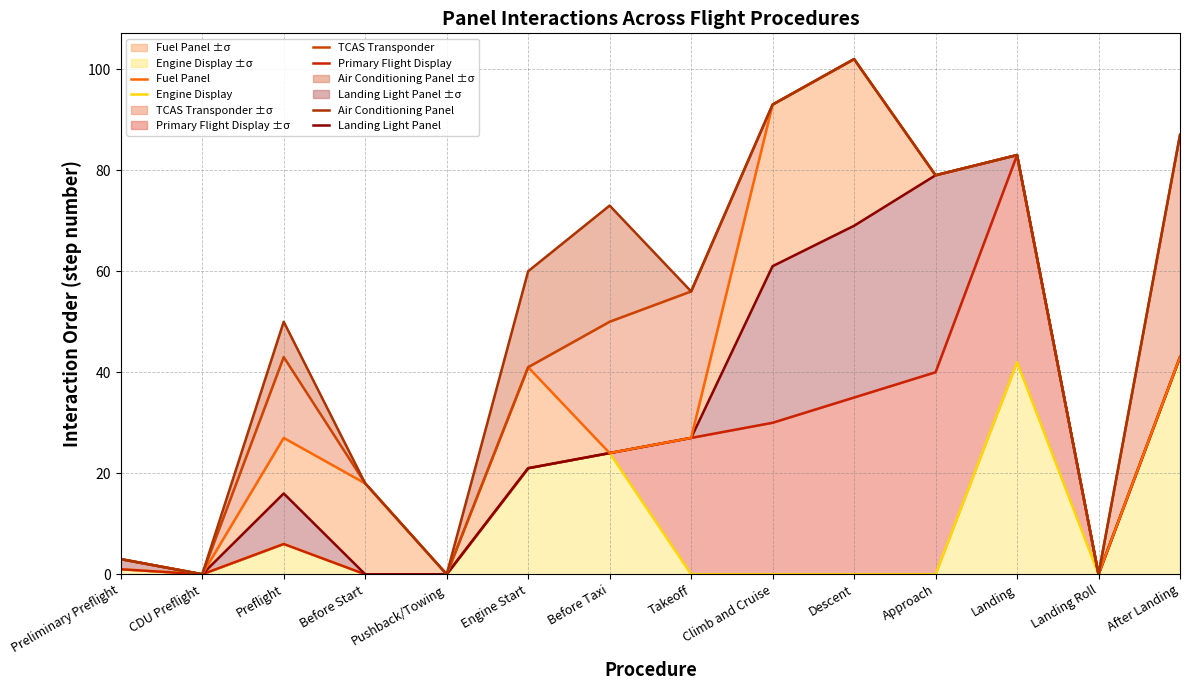

At how many categories does at least one series exceed 26?

9